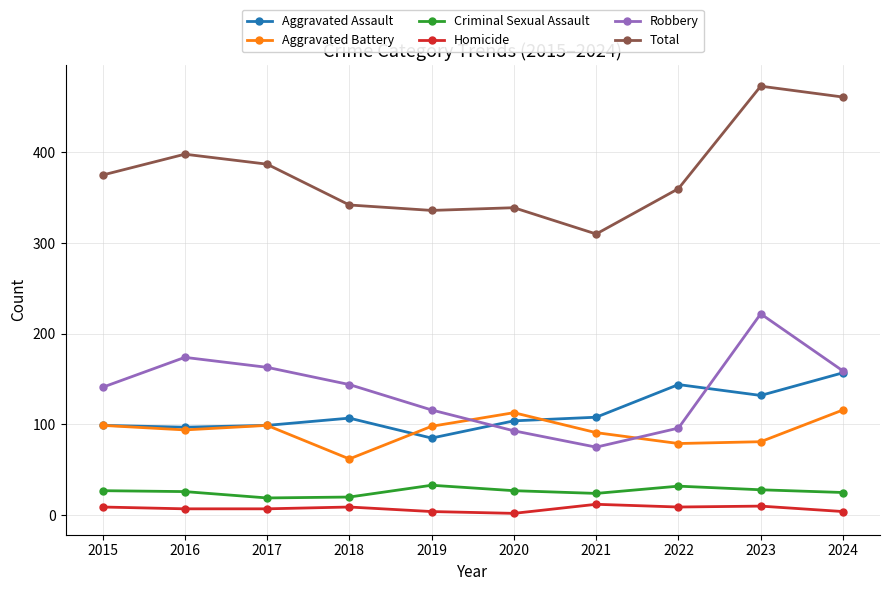

True or false: Total has a value of 93 at 2016.

False